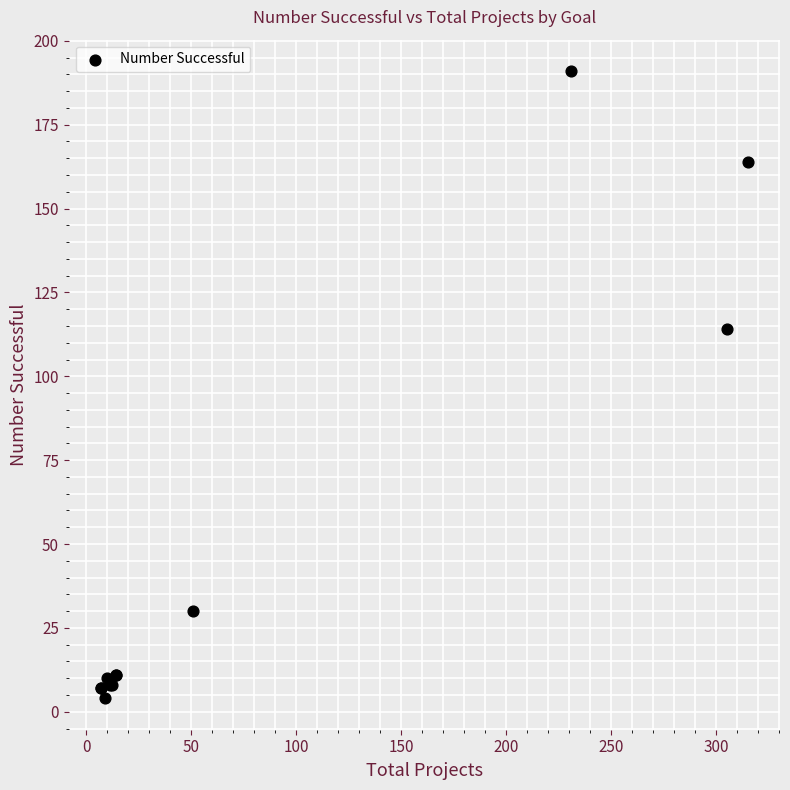

What Y value in the scatter plot is closest to 97?

114